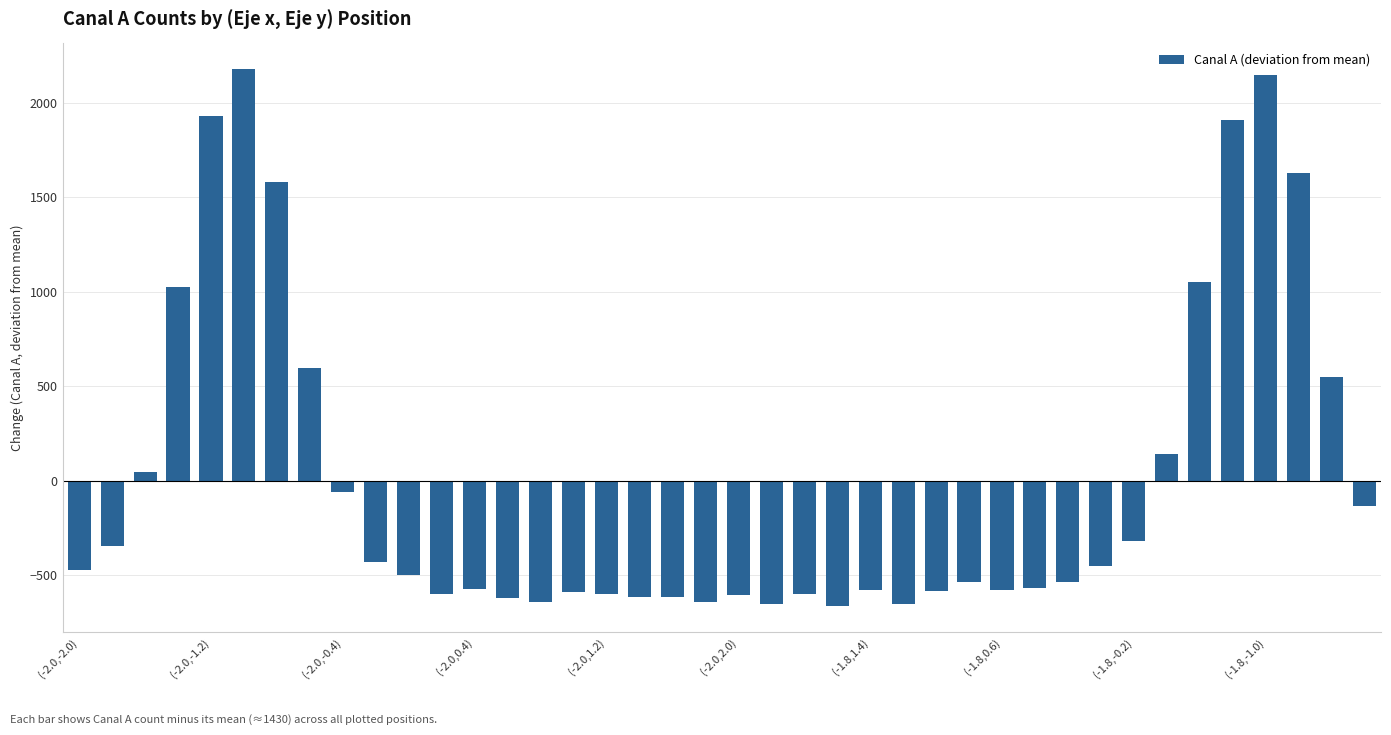

What is the maximum value shown in the chart?

2176.7